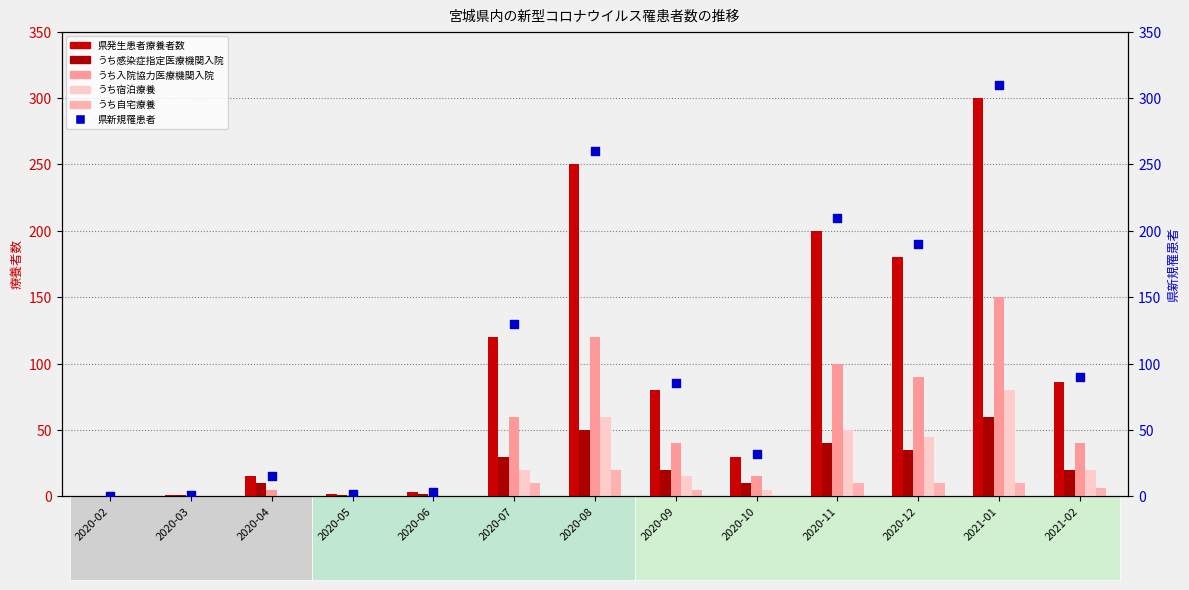

Is the value of うち自宅療養 at 2020-08 greater than the value of うち入院協力医療機関入院 at 2020-05?

Yes